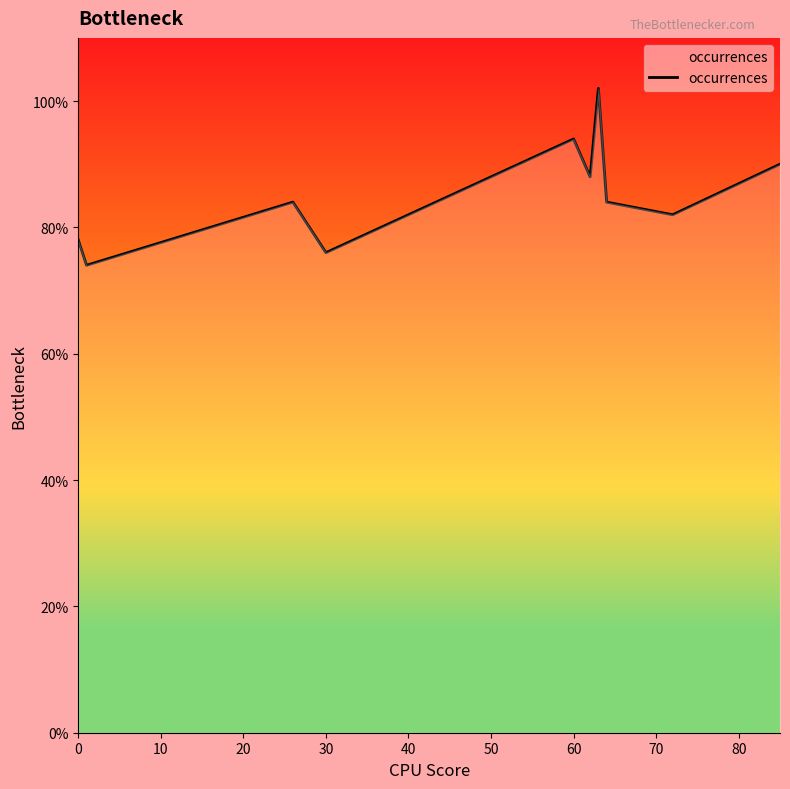

Does the chart display data point markers on the line(s)?

No